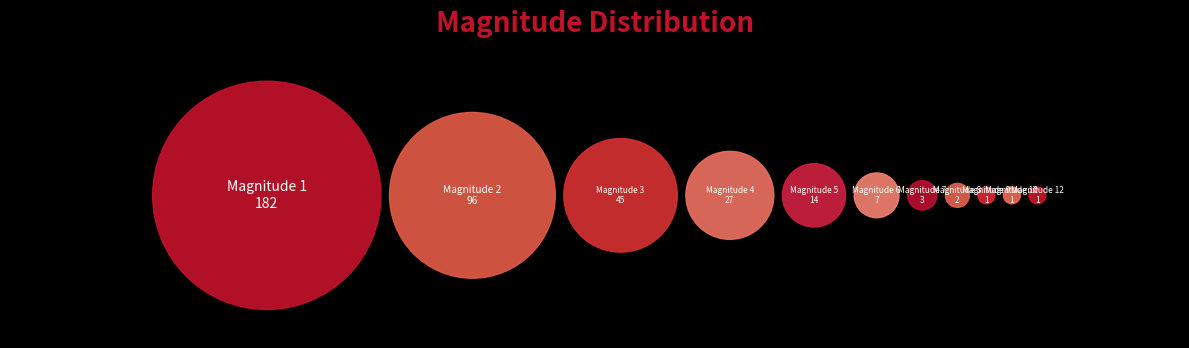

Does any single category account for the majority?

No